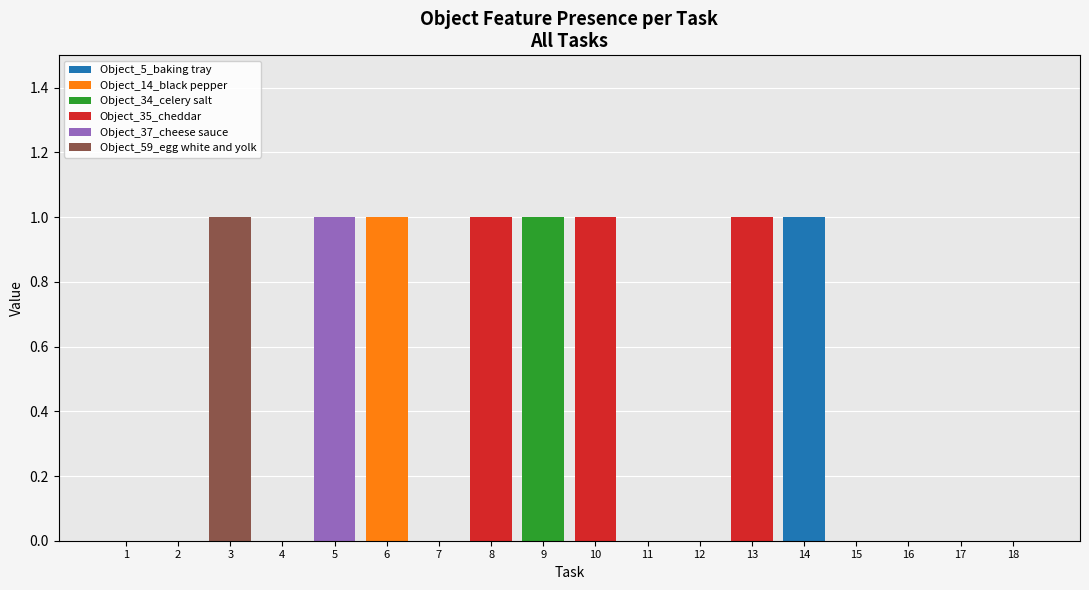

At how many categories does at least one series exceed 0?

8